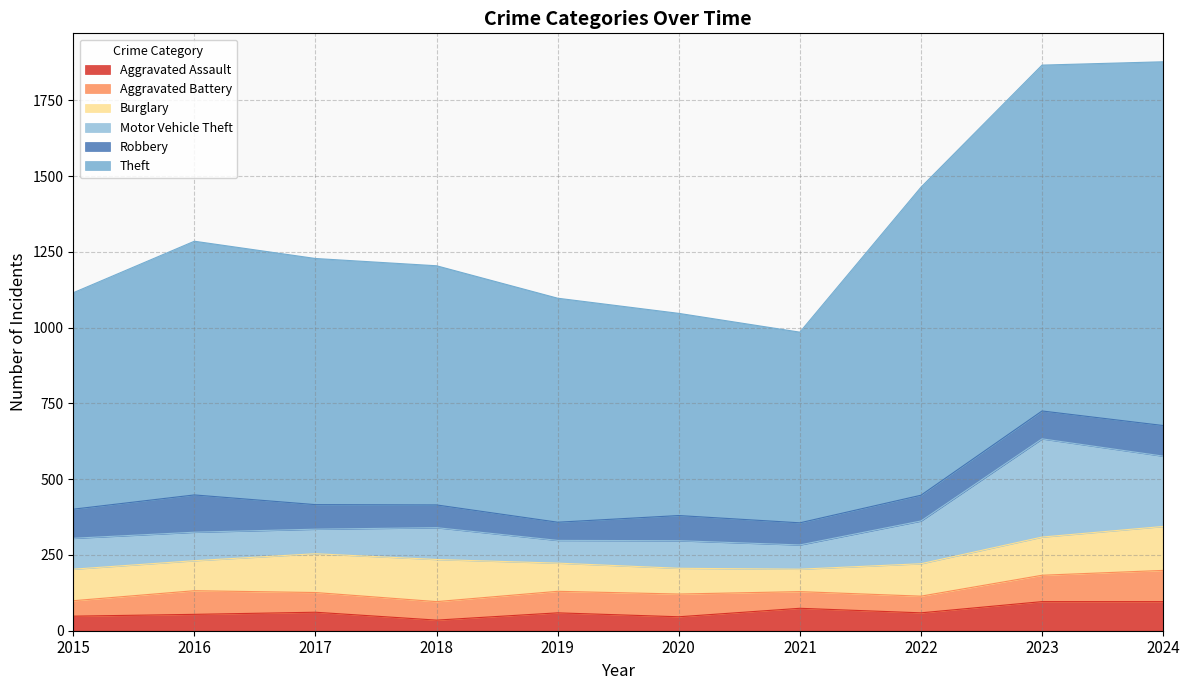

True or false: Aggravated Battery and Theft cross at least once.

False